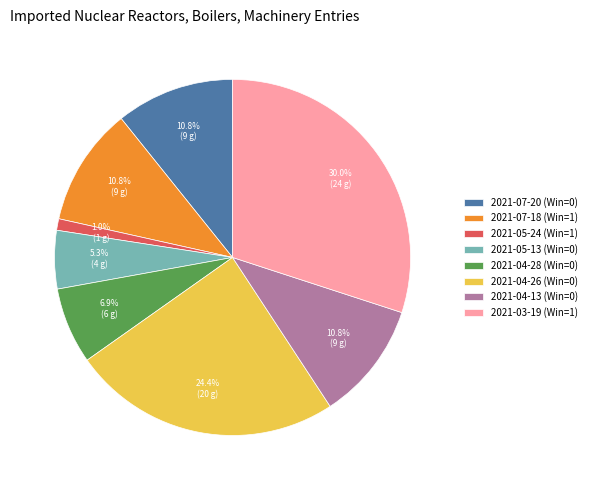

Is it true that 2021-05-13 (Win=0) is 5% of the pie?

True